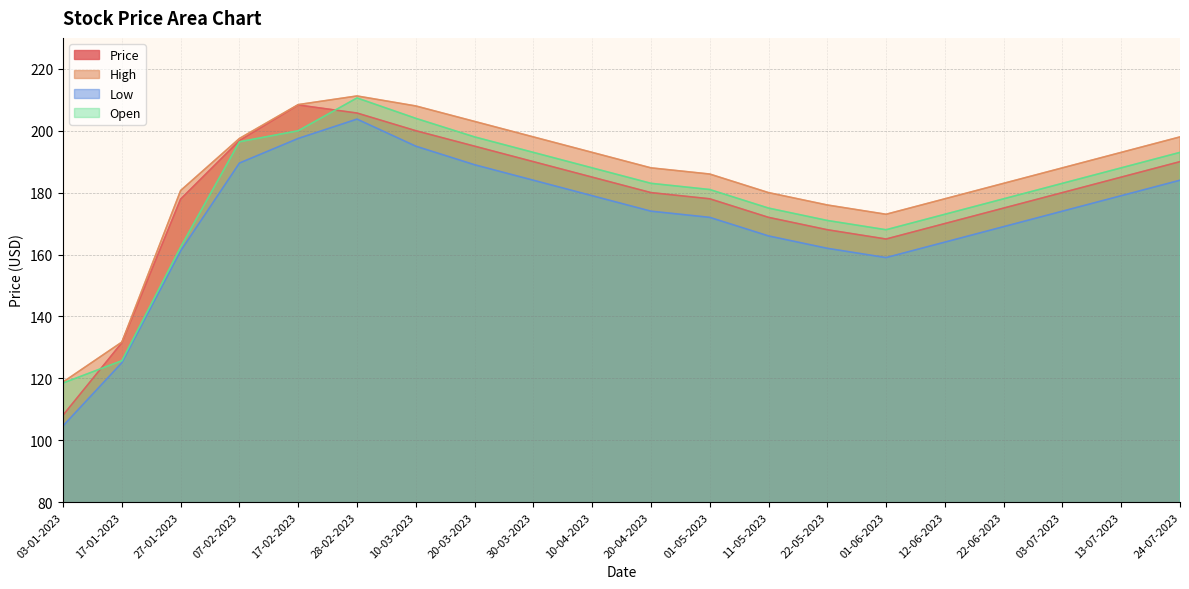

How many data points in Low are less than 174?

9